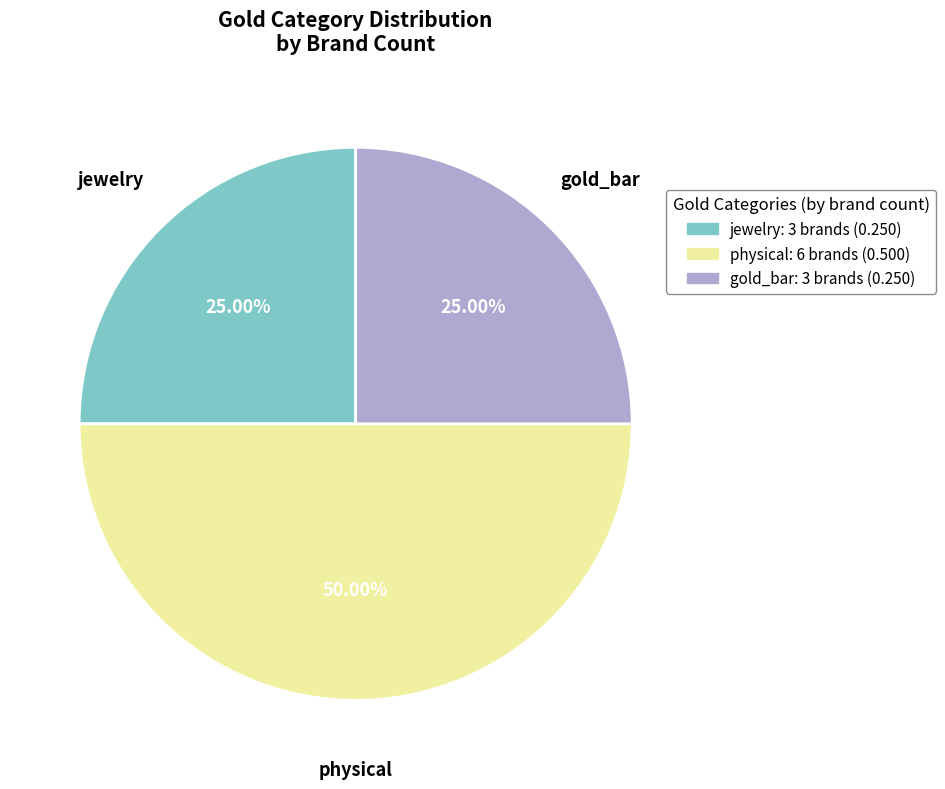

Is jewelry the majority of the pie?

No